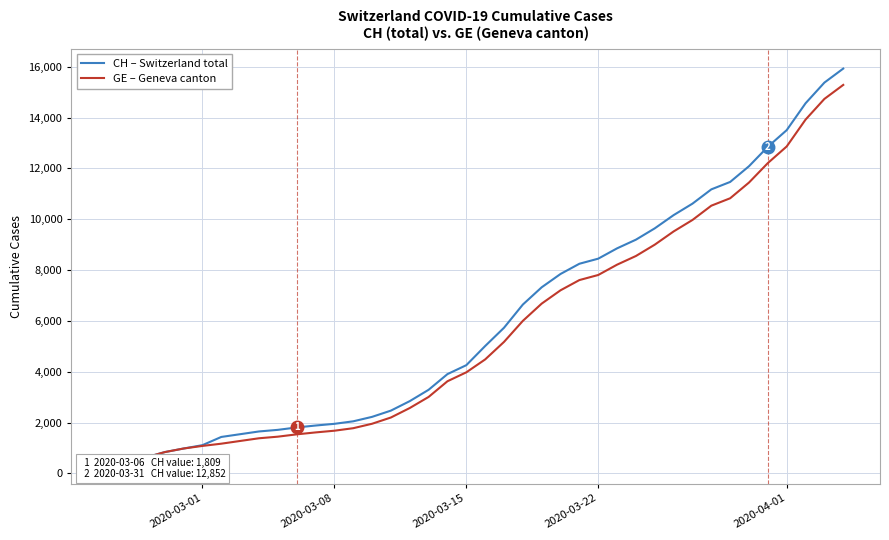

What is the lowest value of the GE – Geneva canton series?

375